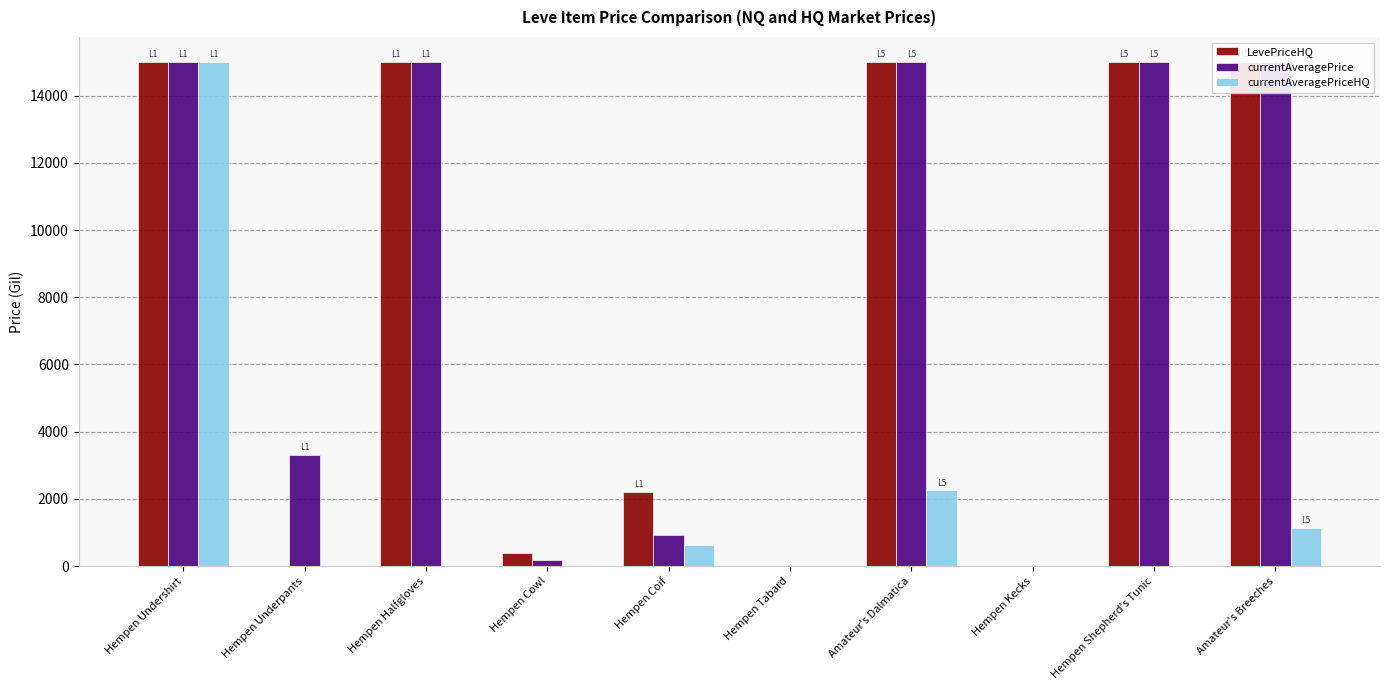

How many values in the currentAveragePriceHQ series are below 26?

5